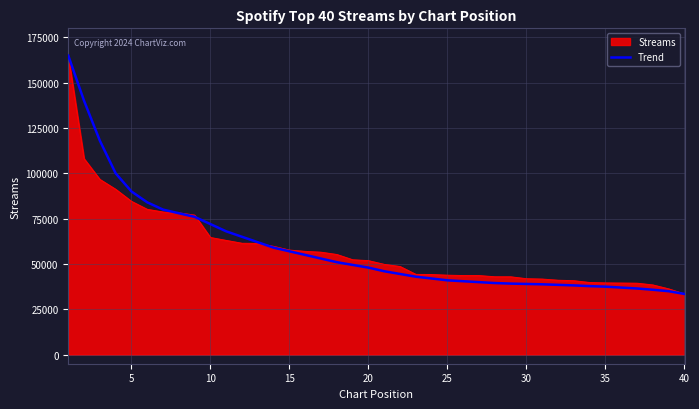

What is the smallest value displayed?

33491